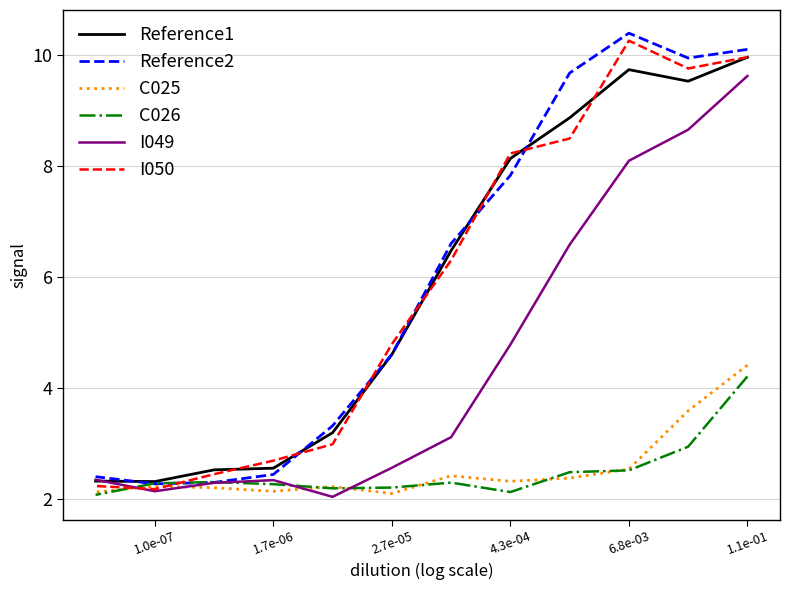

Which series has the largest total across all categories?

Reference2